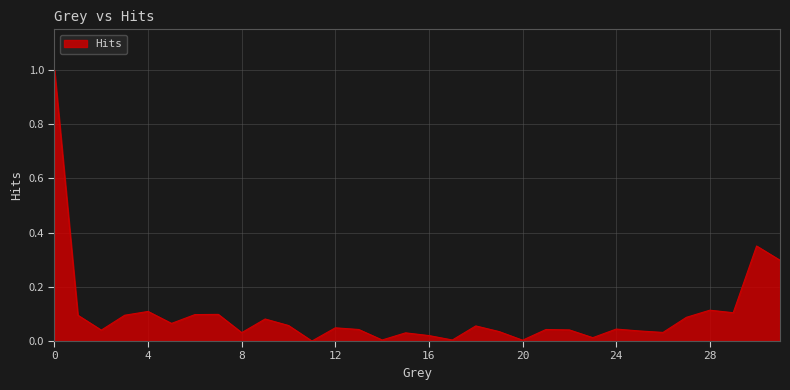

What is the difference between the maximum and minimum values?

1.0